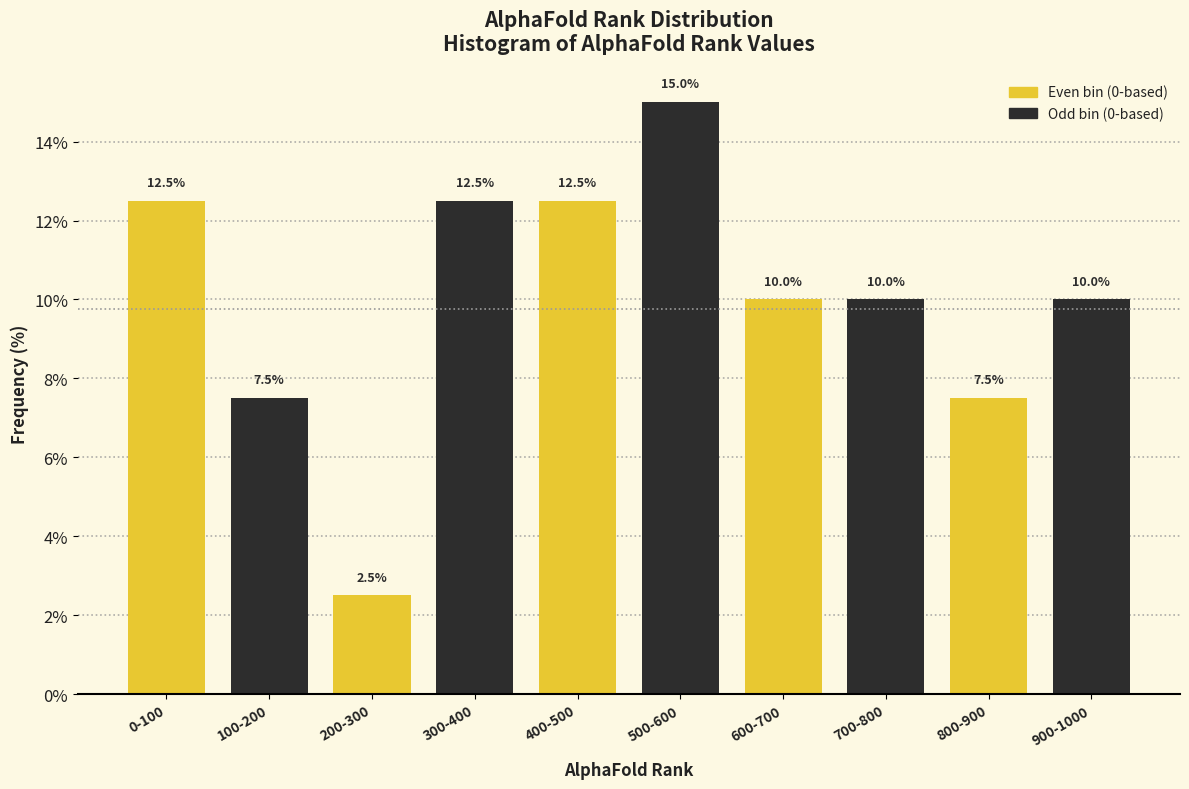

What is the total value across all series at 600-700?

20.0